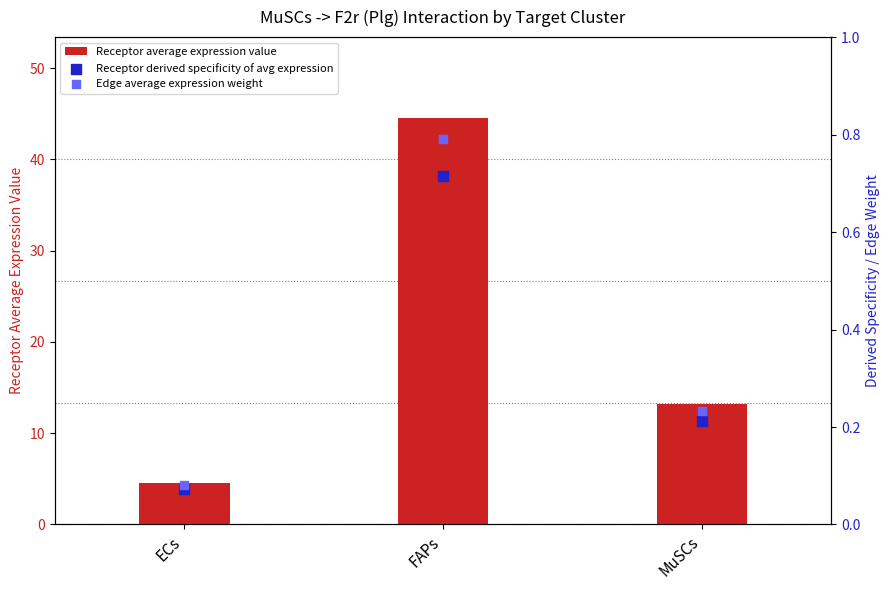

What is the total value across all series at FAPs?

46.0